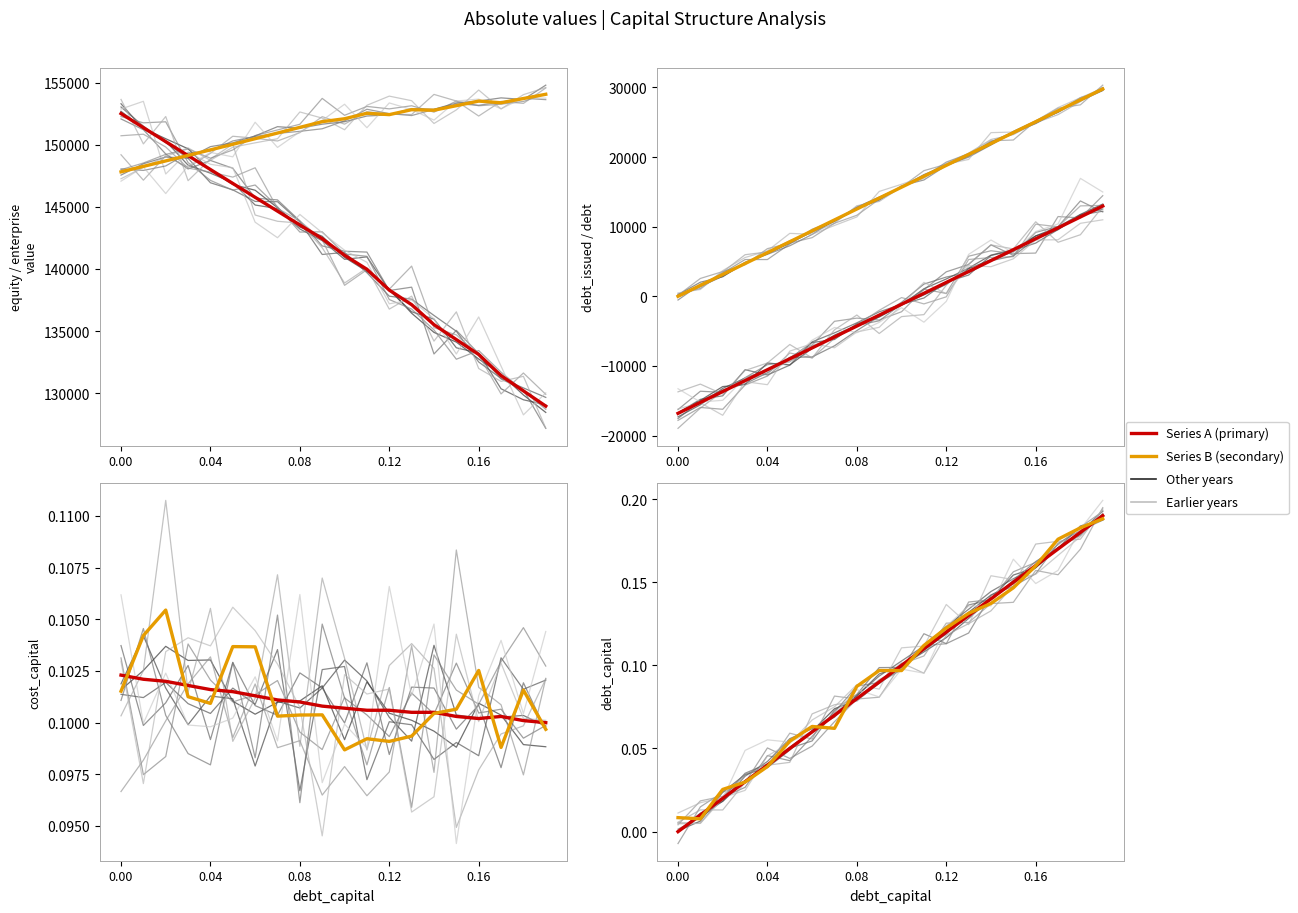

How many data points does each series have?

20